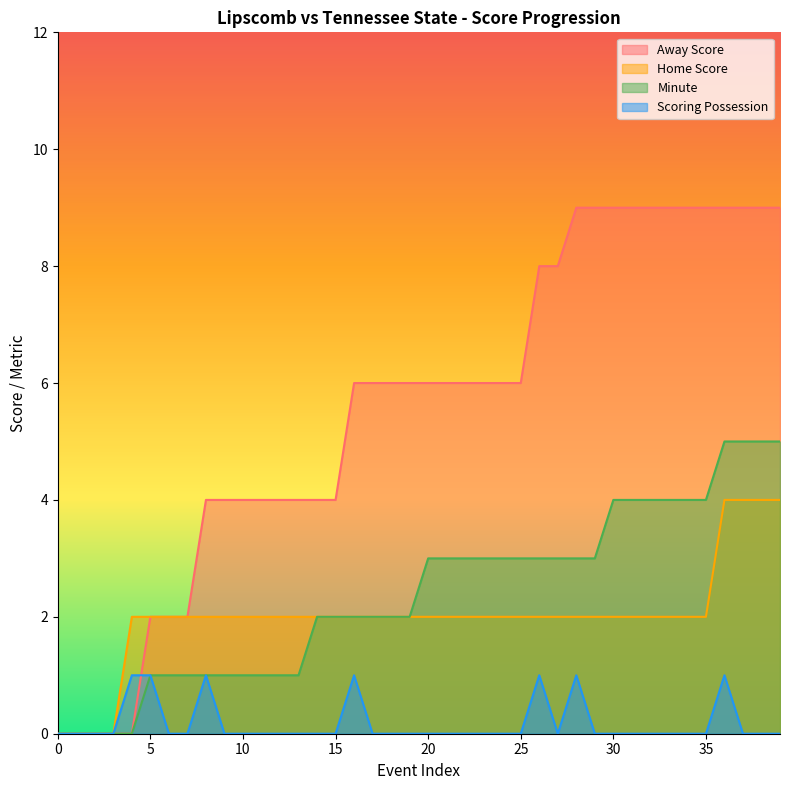

Where does the Minute series first go above 3?

30